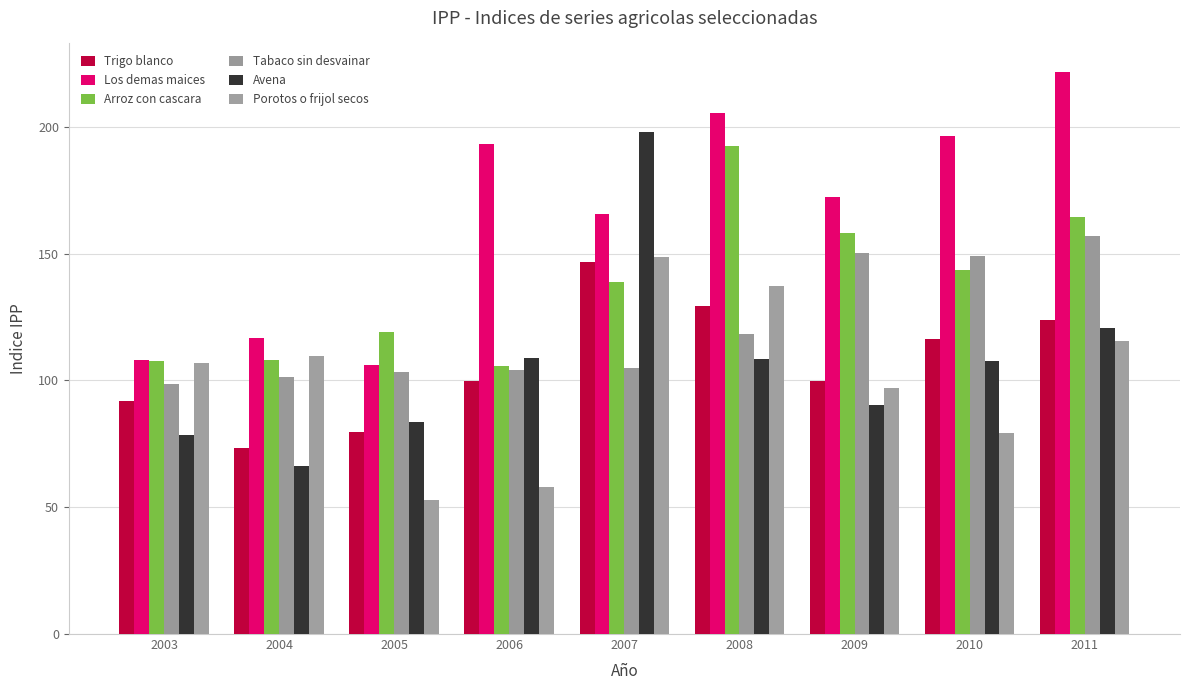

At 2008, list the series in order from smallest to largest.

Avena, Tabaco sin desvainar, Trigo blanco, Porotos o frijol secos, Arroz con cascara, Los demas maices